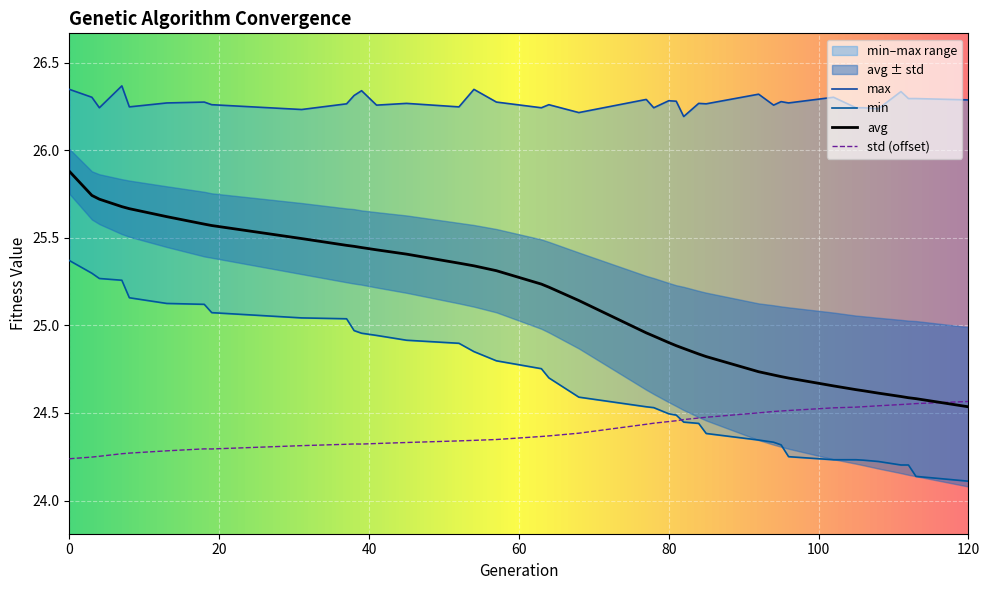

What is the sum of all std values?

951.8